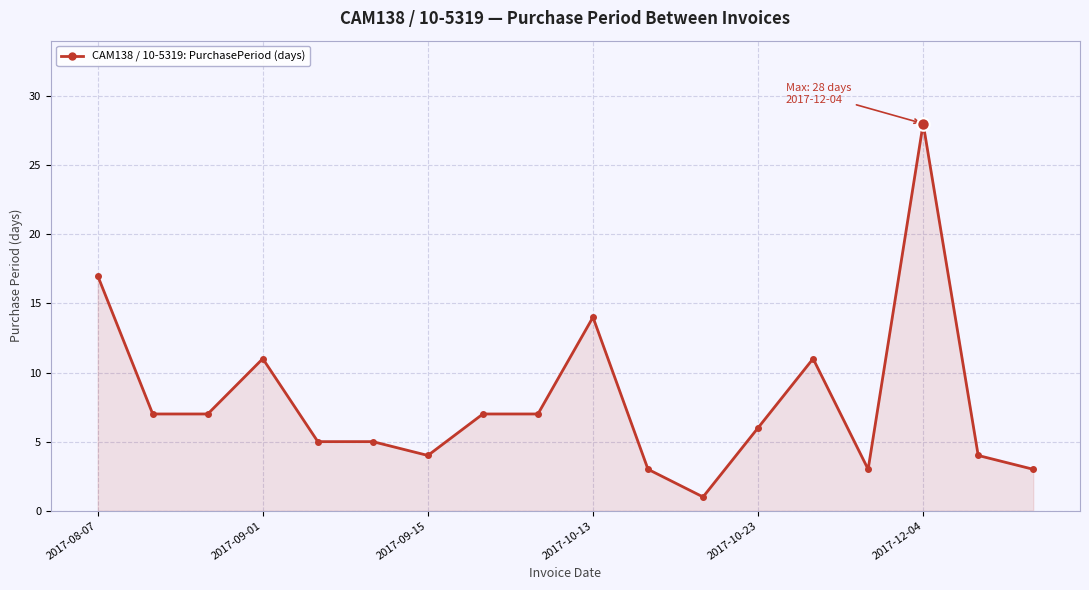

What is the greatest value displayed?

28